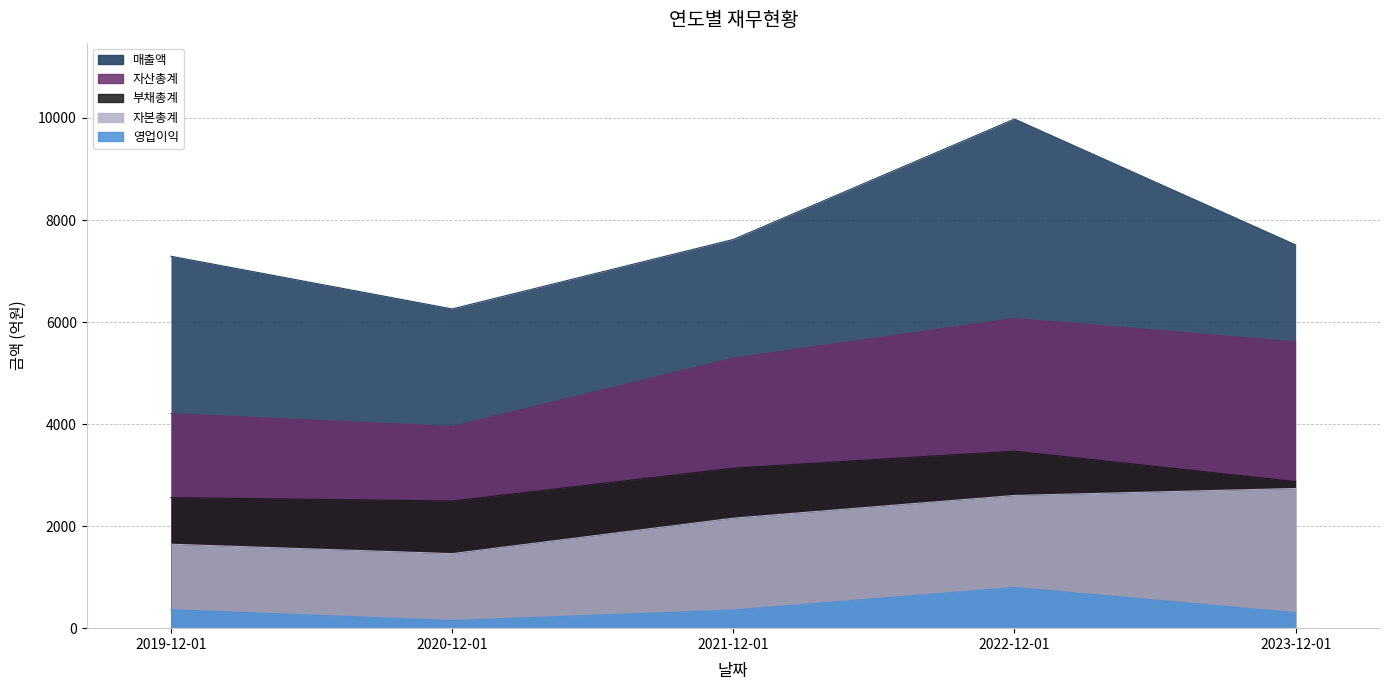

What is the sum of the 부채총계 values at 2019-12-01 and 2022-12-01?

6029